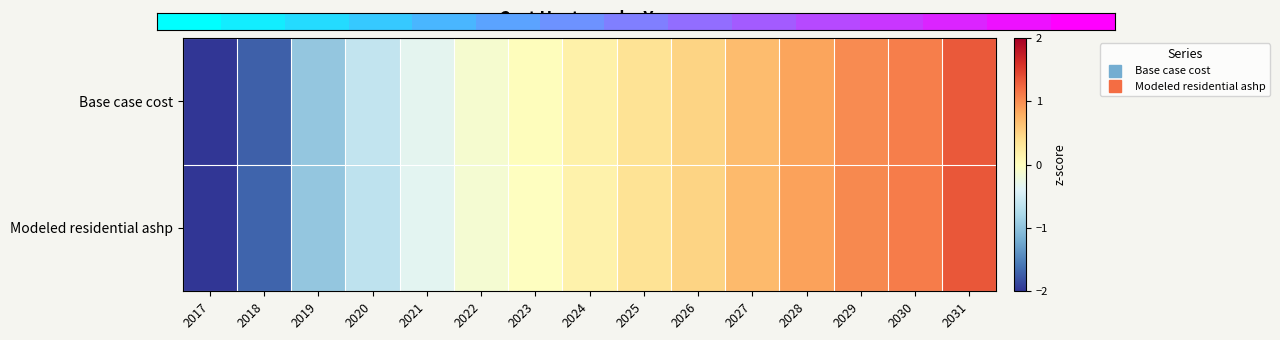

Between 2019 and 2031, which is larger?

2031